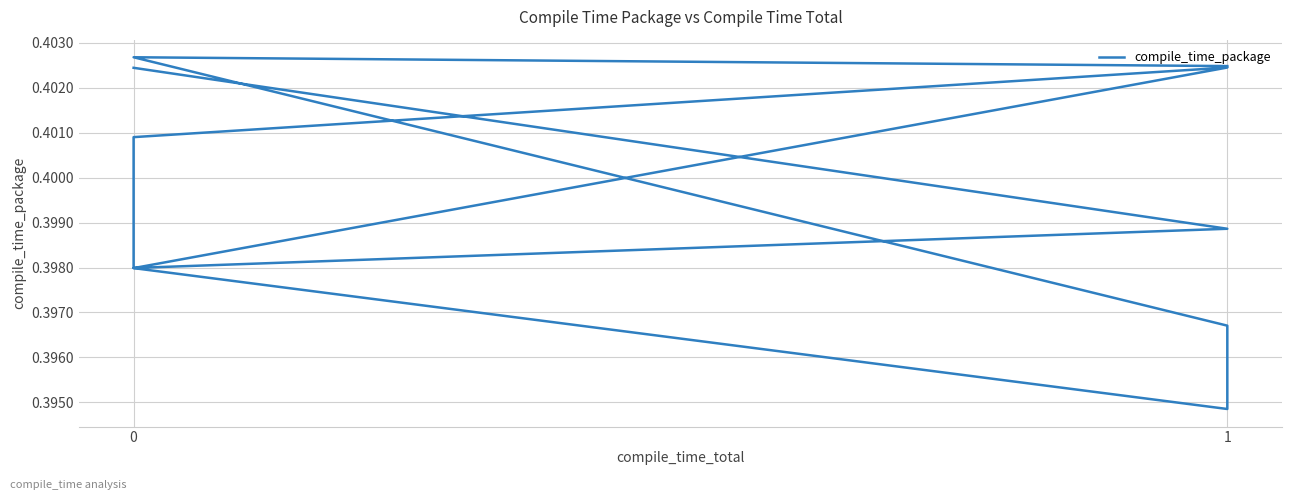

What is the sum of all values?

4.0